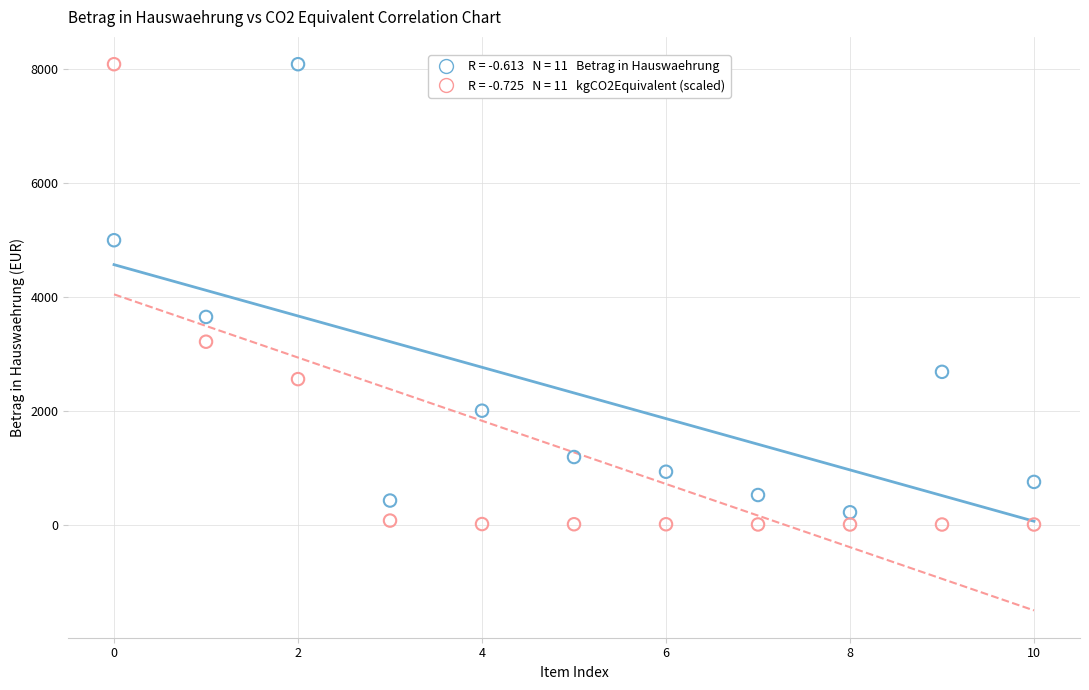

Across all series, what Y value is closest to 4039?

3643.4